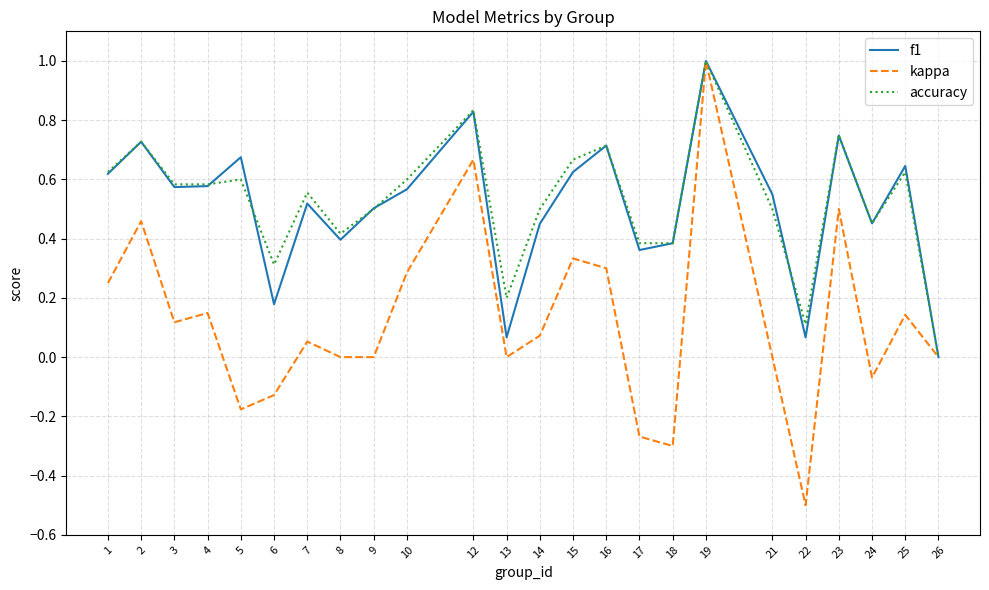

What is the greatest value displayed?

1.0